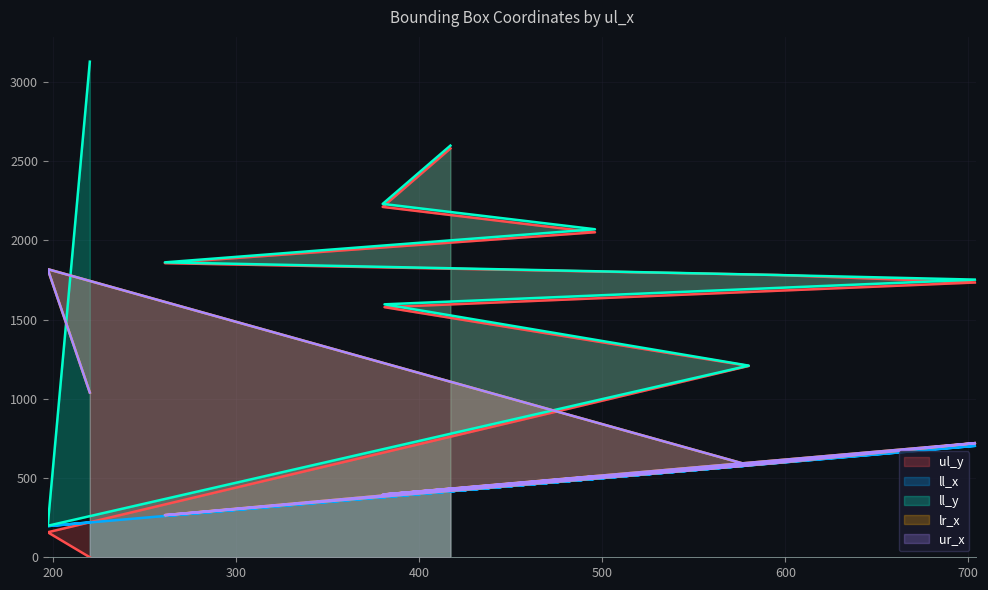

Which series has the widest spread of values?

ll_y